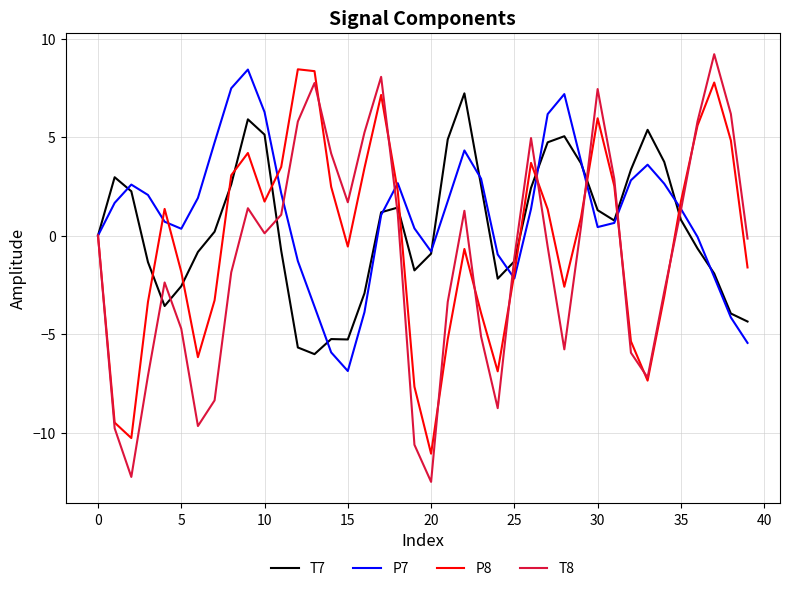

True or false: T7 and T8 intersect in this chart.

True